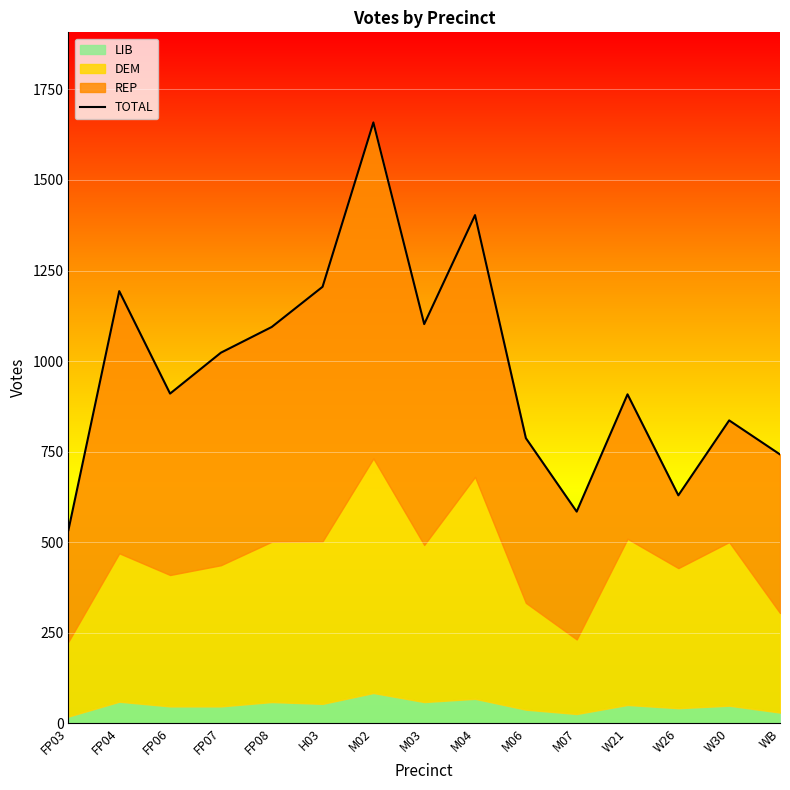

How many lines are shown in the chart?

1